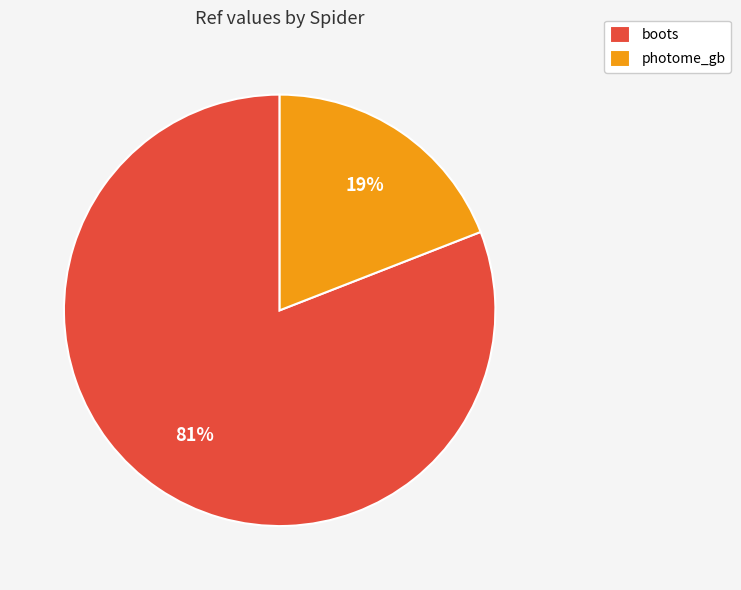

Combined, do photome_gb and boots account for over 50%?

Yes